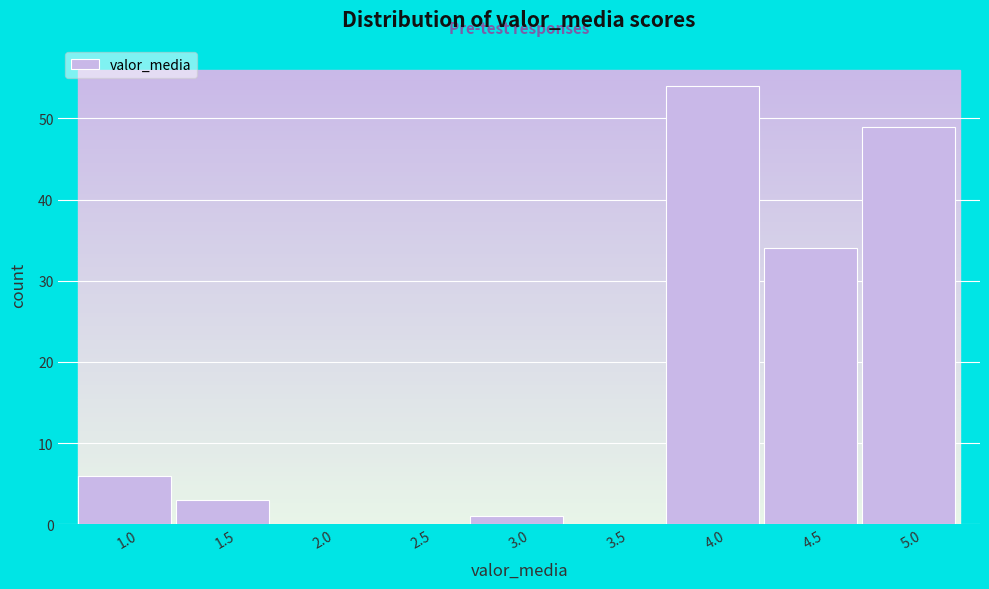

Reading left to right, what are all the values shown in this chart?

1.0=6	1.5=3	2.0=0	2.5=0	3.0=1	3.5=0	4.0=54	4.5=34	5.0=49